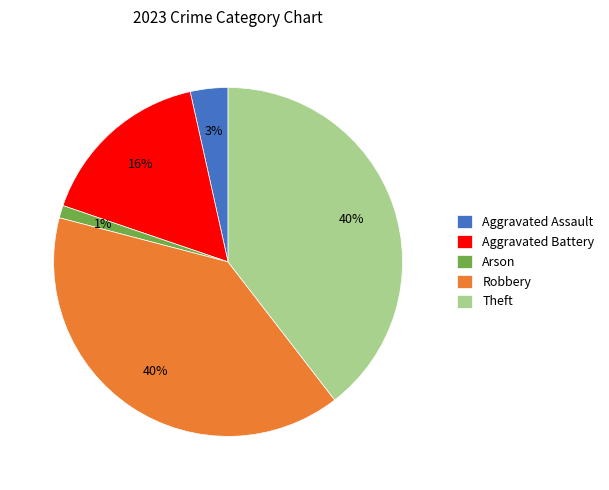

To the nearest percent, what is the average slice percentage?

20%